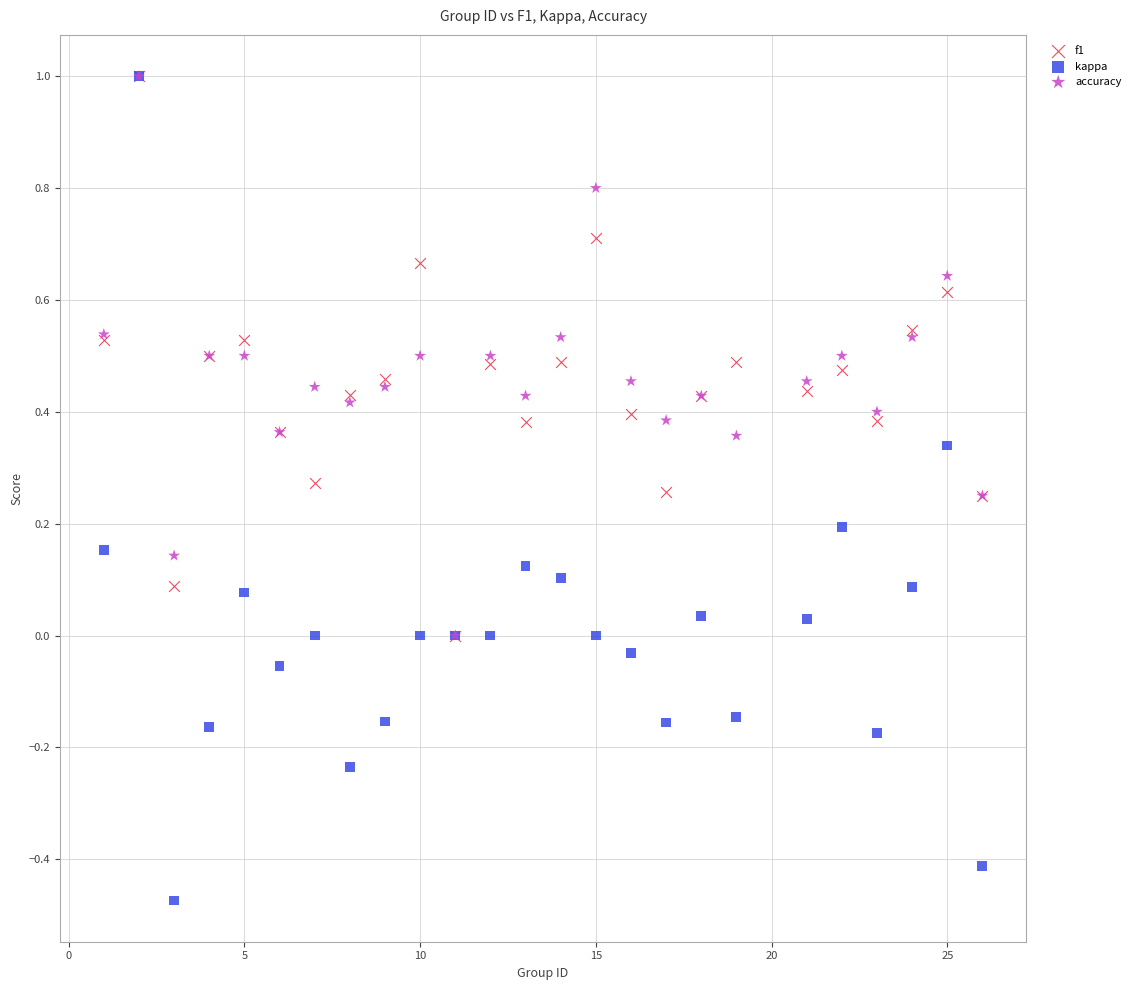

Which series contains the lowest Y value?

kappa